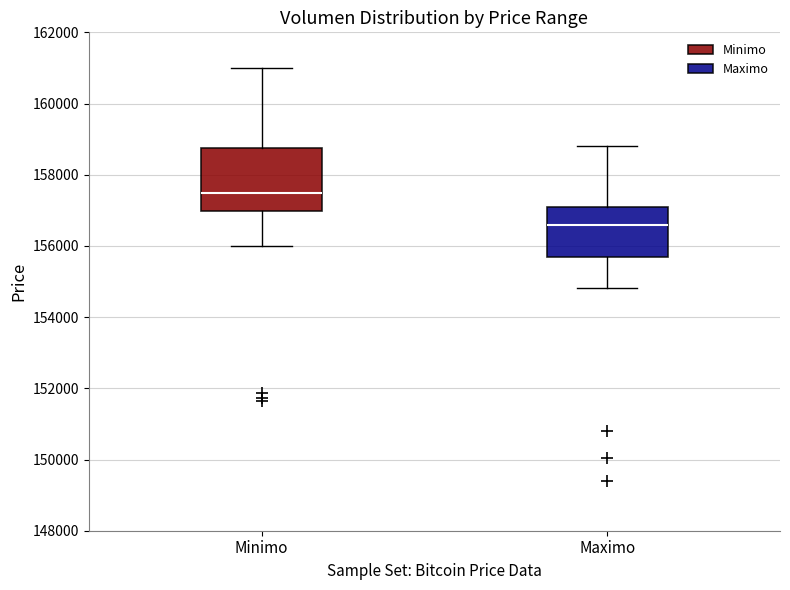

Where is the upper edge of the box for Maximo on the y-axis? The values are not printed on the chart, so give them approximately, as read against the axis.

157200